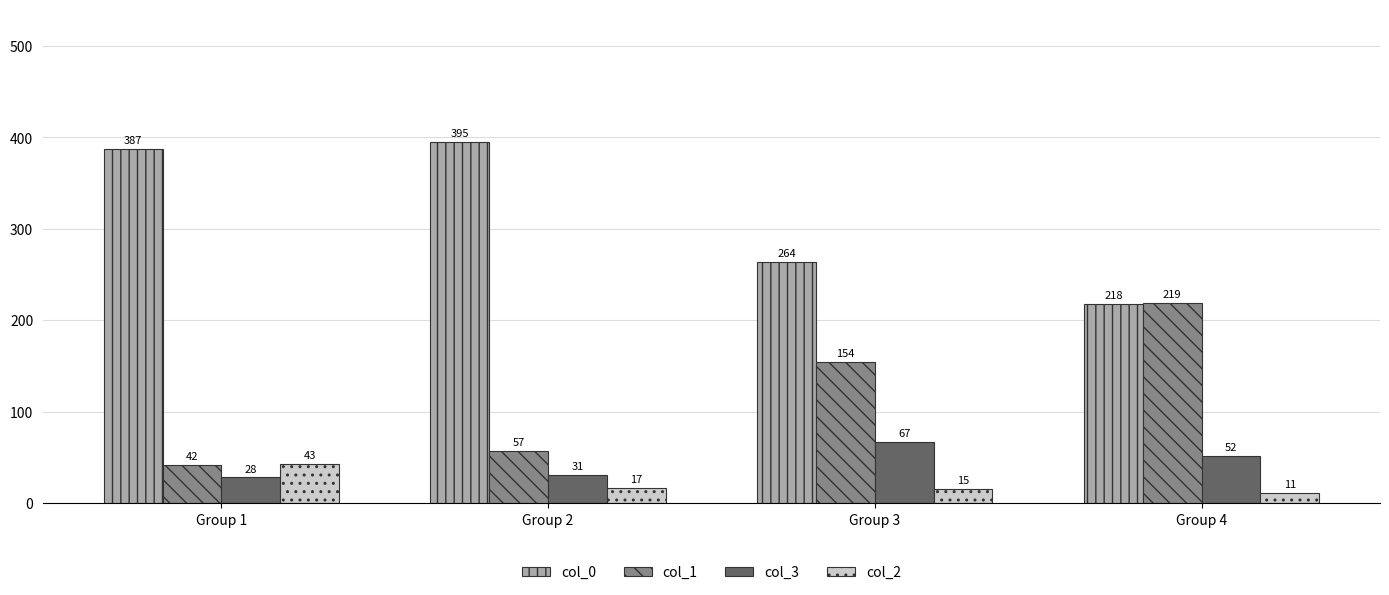

Rank the series at Group 2 from lowest to highest value.

col_2, col_3, col_1, col_0